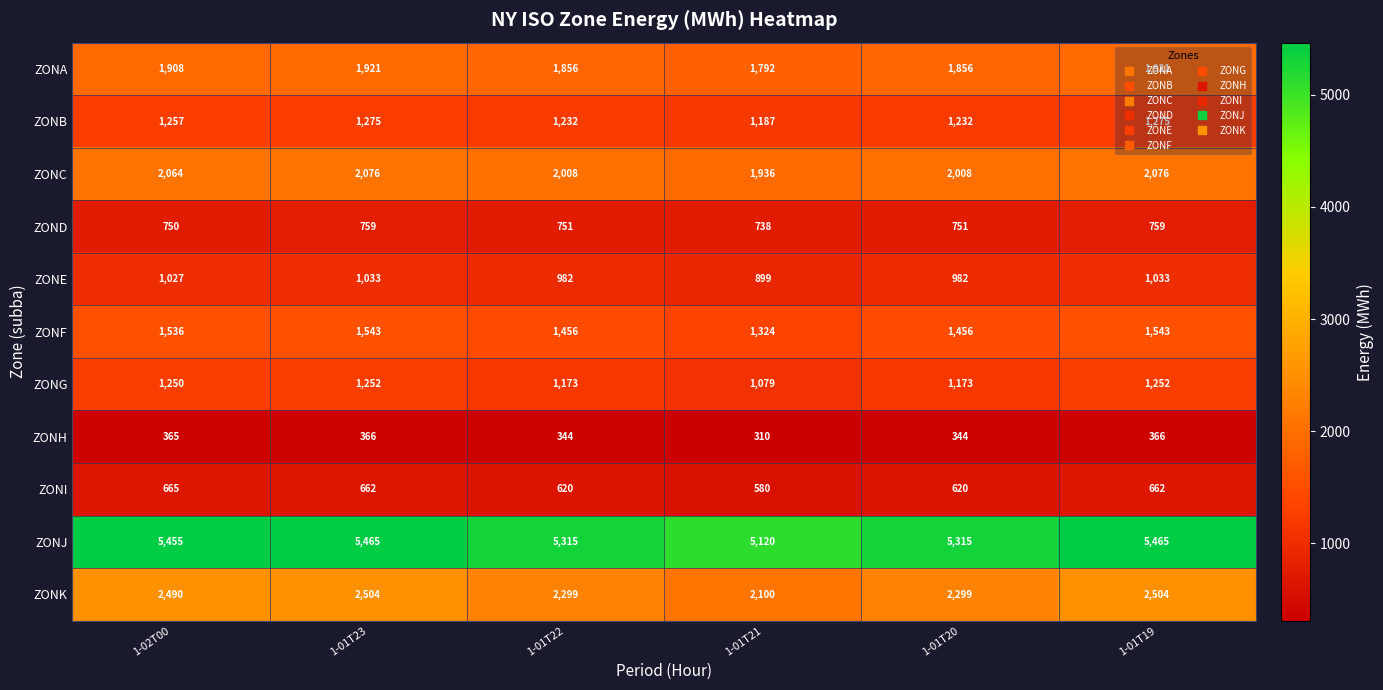

Rank the series by their maximum value, from highest to lowest.

ZONJ, ZONK, ZONC, ZONA, ZONF, ZONB, ZONG, ZONE, ZOND, ZONI, ZONH